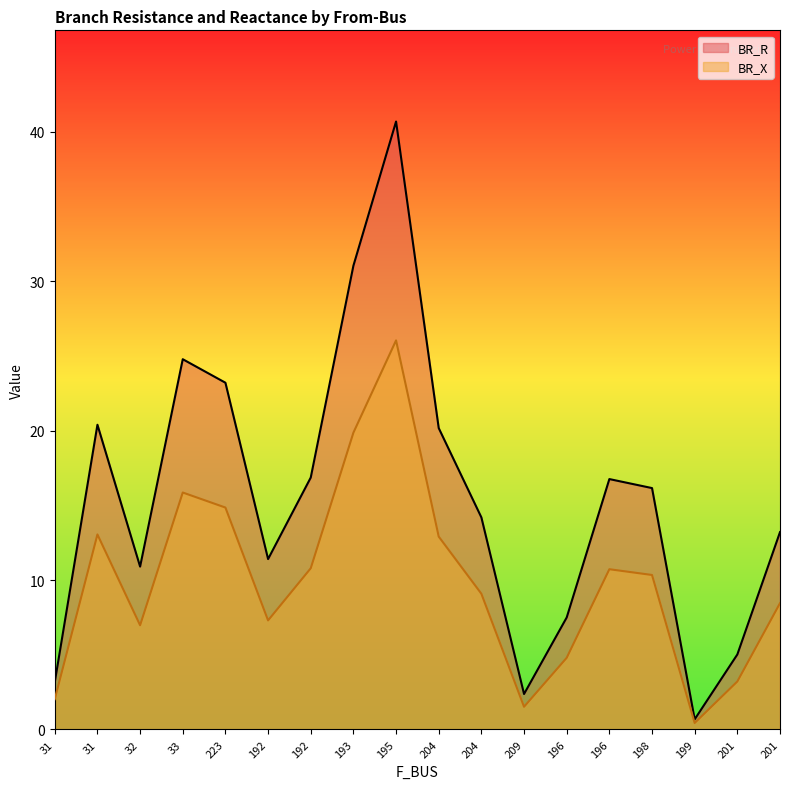

Reading left to right, extract all data points from this chart.

BR_R: 3.2	20.4	10.9	24.8	23.2	11.4	16.9	31.0	40.7	20.2	14.2	2.4	7.5	16.8	16.2	0.7	5.0	13.2
BR_X: 2.0	13.1	7.0	15.9	14.9	7.3	10.8	19.9	26.0	12.9	9.1	1.5	4.8	10.7	10.3	0.4	3.2	8.5